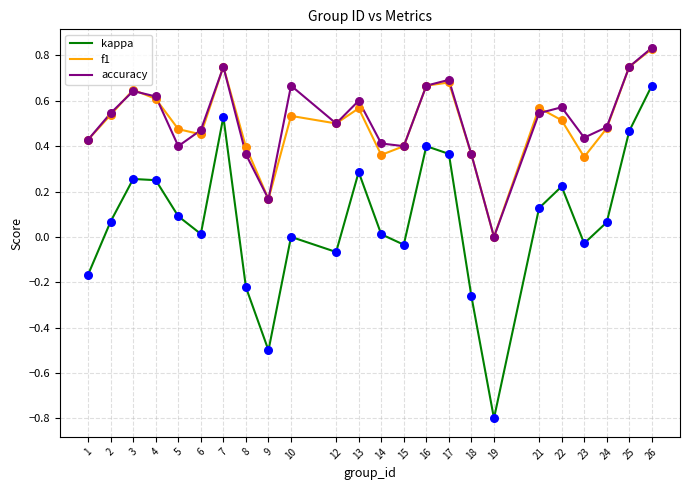

Is the value of accuracy at 12 greater than the value of f1 at 8?

Yes